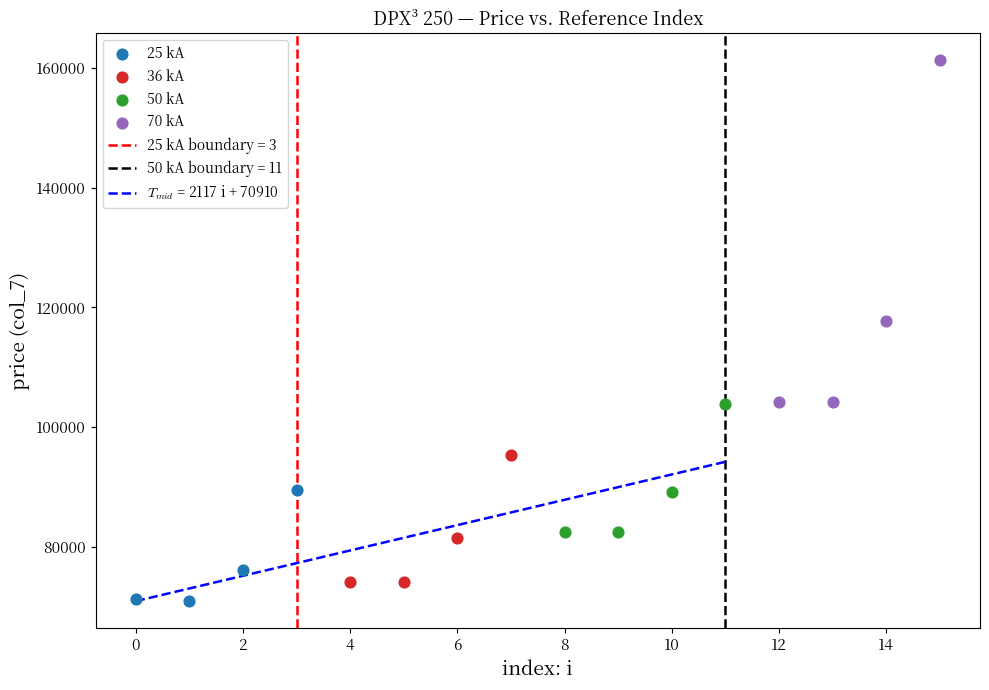

Which series has the widest spread of Y values?

70 kA